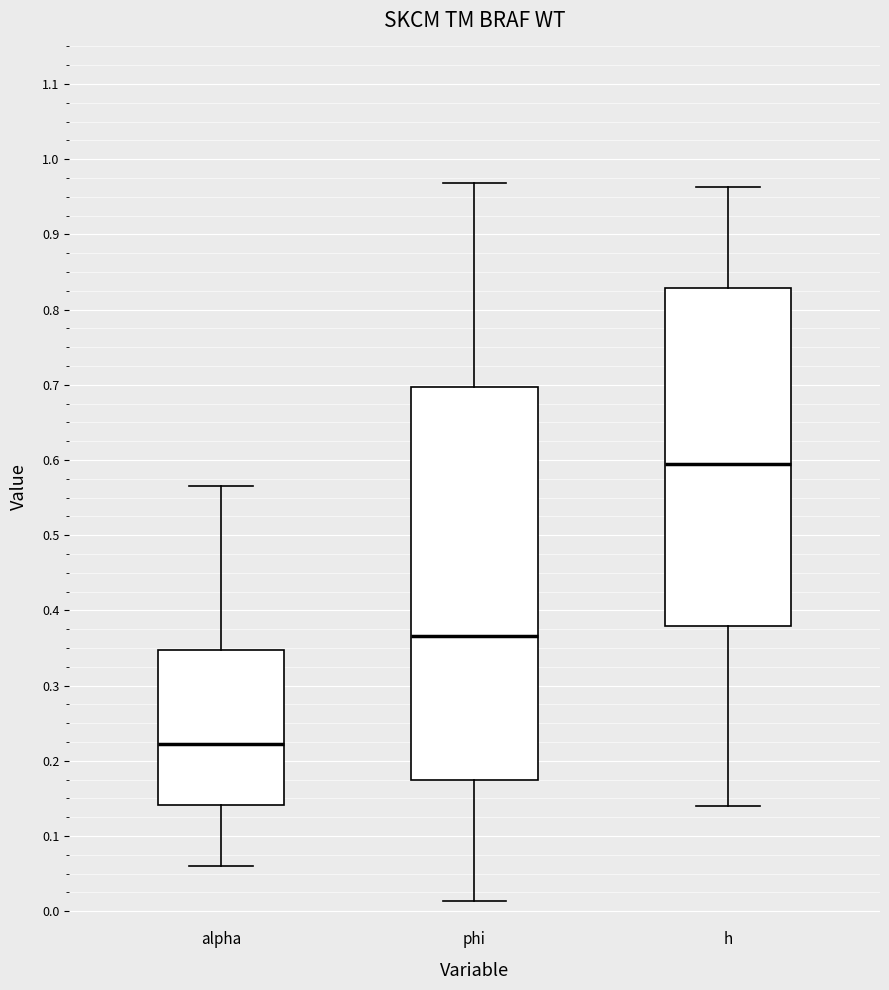

Where does the median line of the box for phi sit on the y-axis? The values are not printed on the chart, so give them approximately, as read against the axis.

0.37